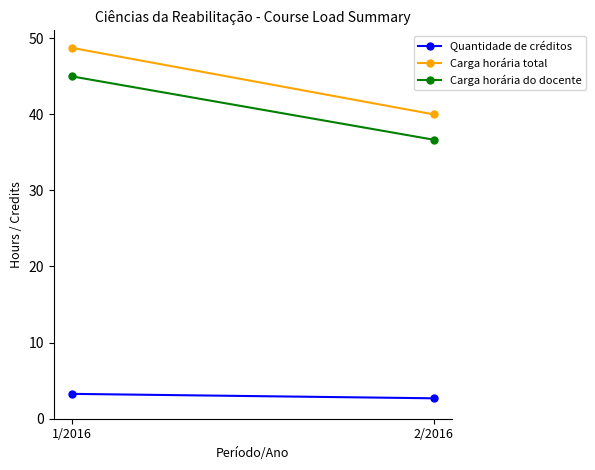

What is the total value across all series at 1/2016?

97.0